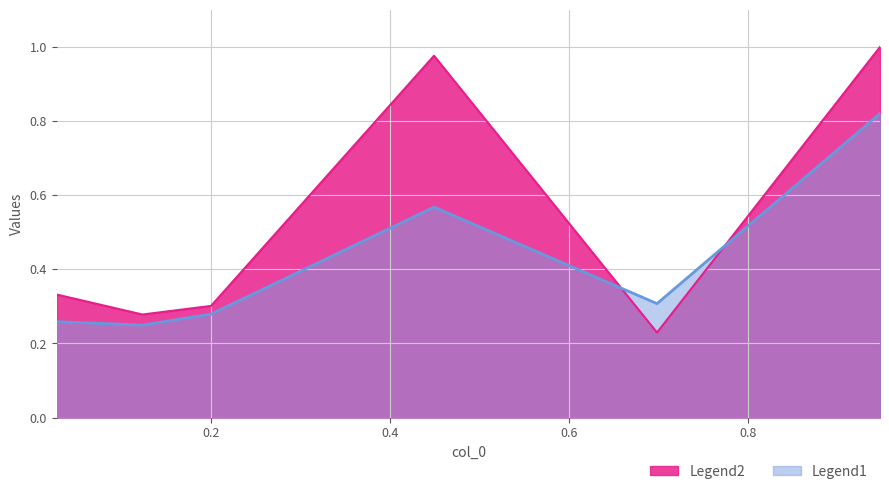

Read the 5100 value at 0.0273972602739726.

0.3